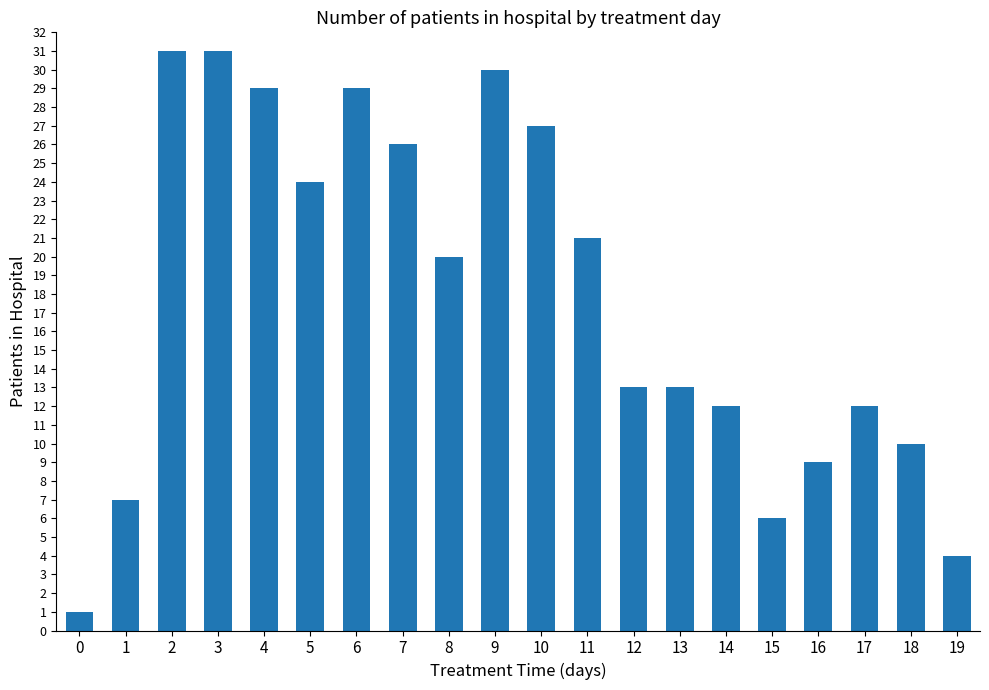

What is the average value?

18